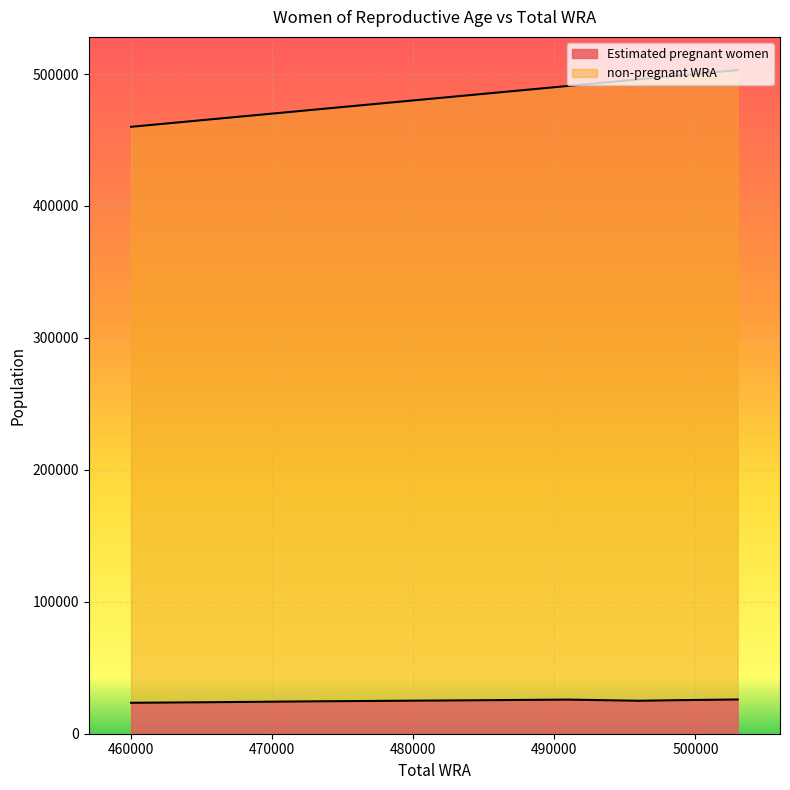

What is the sum of the non-pregnant WRA values at 460000 and 496000?

956000.0